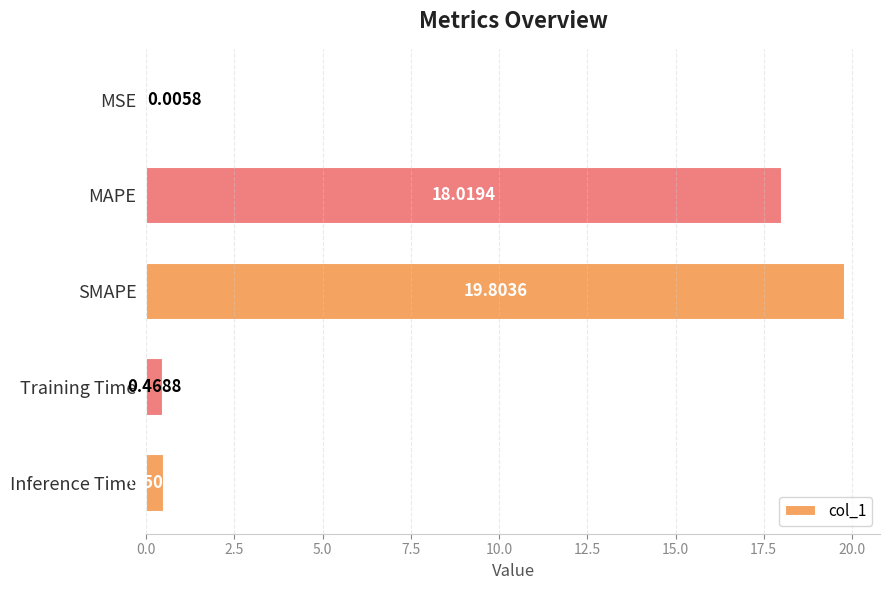

Which category has the highest value across all series?

SMAPE